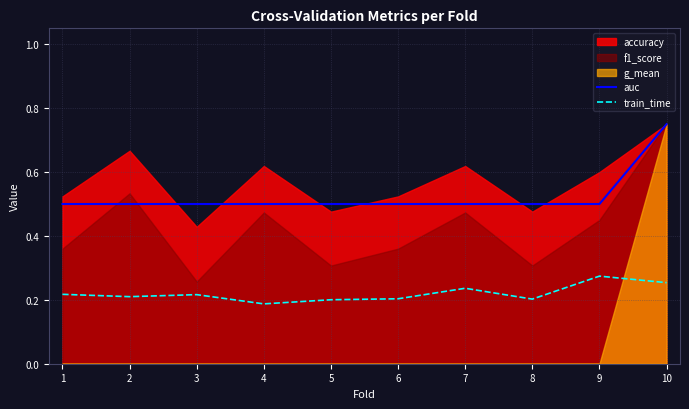

What is the average value of the auc series?

0.5